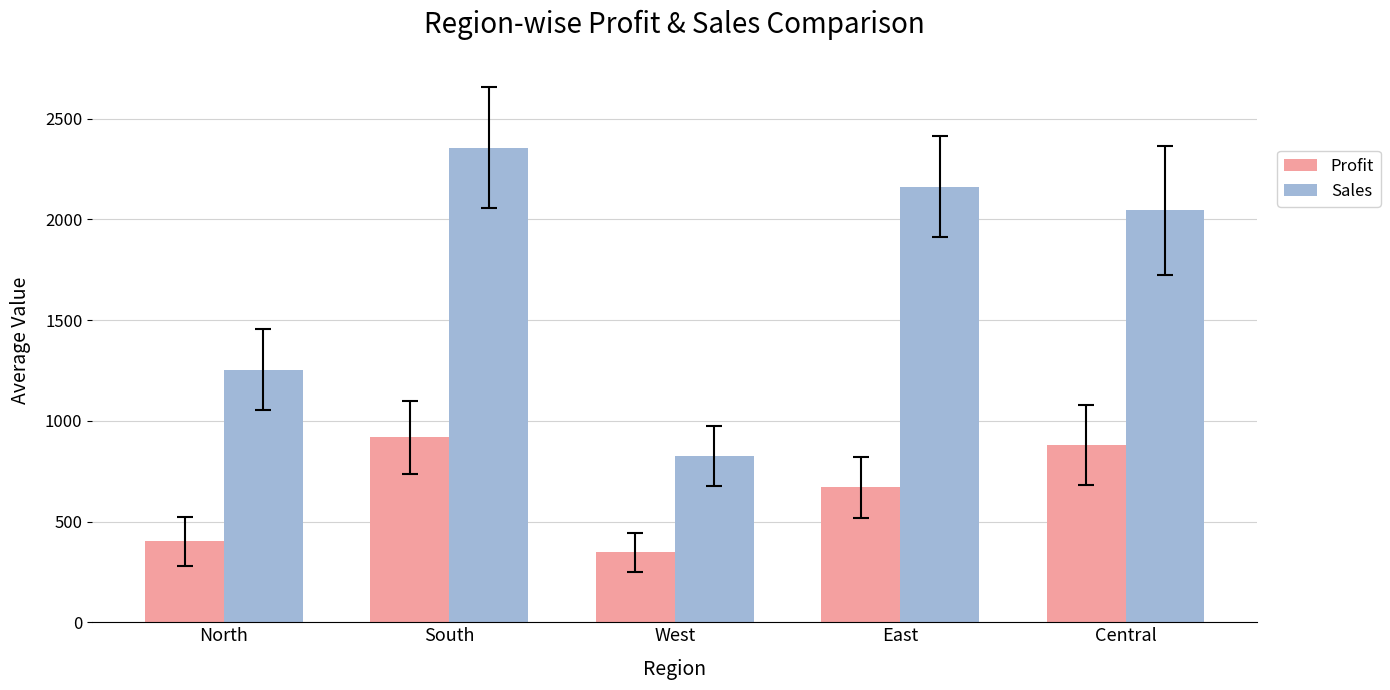

What is the value of the Profit bar at the 1st from the left?

401.3